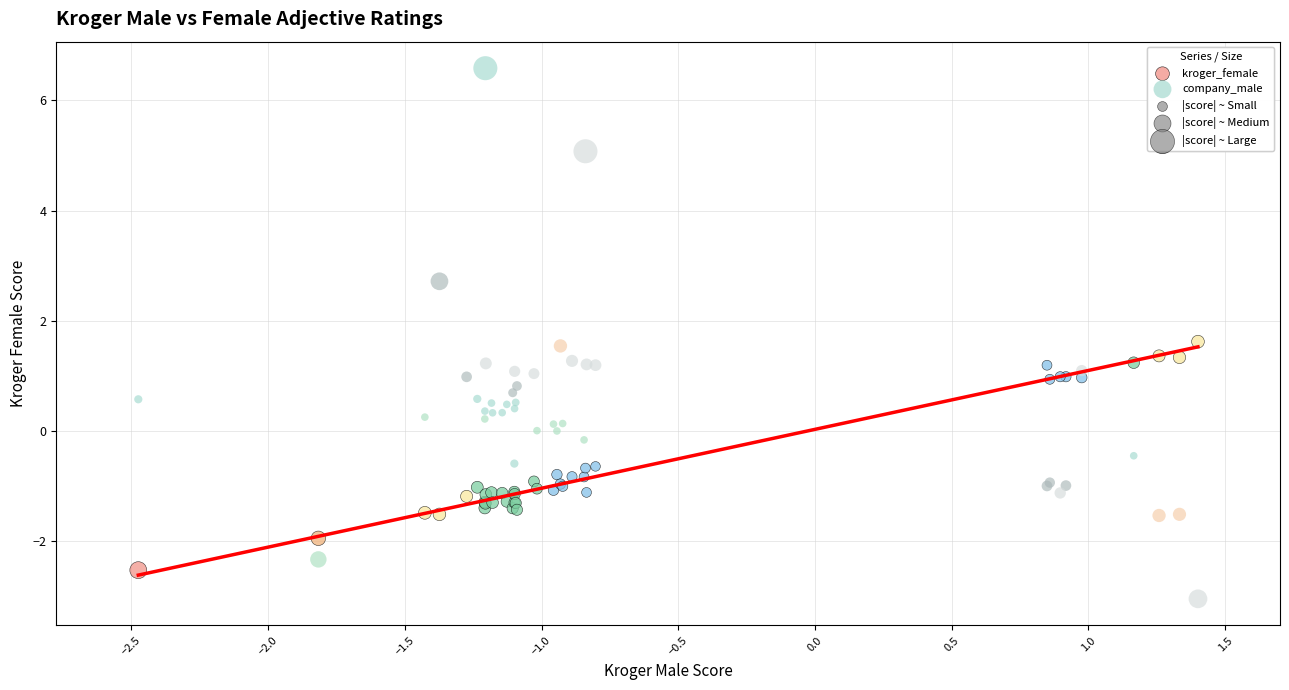

What is the X range (max minus min) for the scatter plot?

3.9